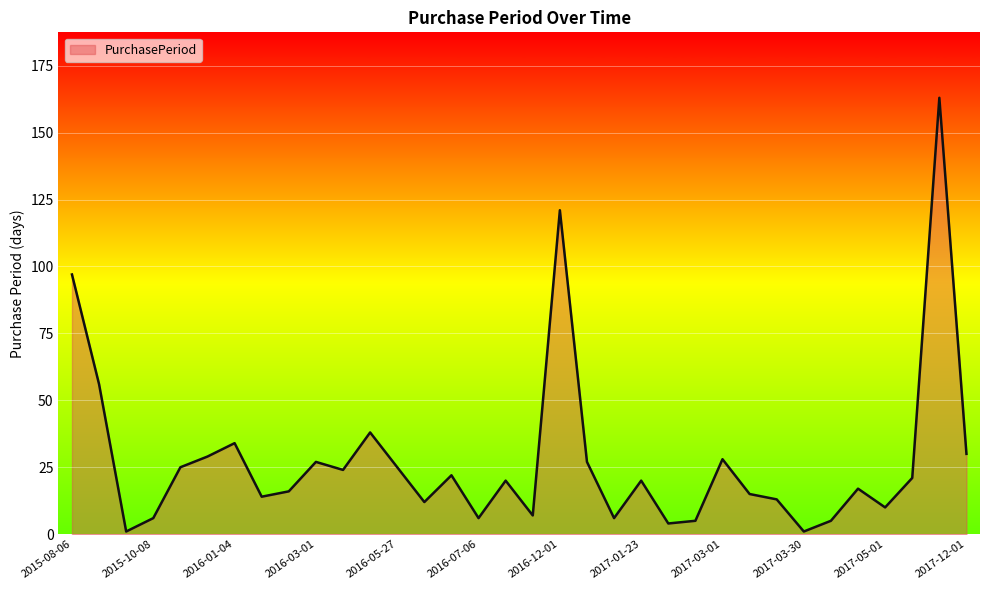

What is the smallest value displayed?

1